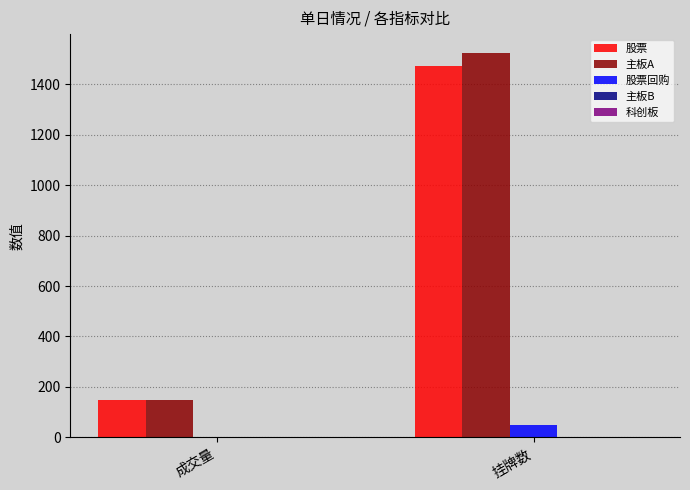

Is it true that 主板A equals 2165.2 at 挂牌数?

False